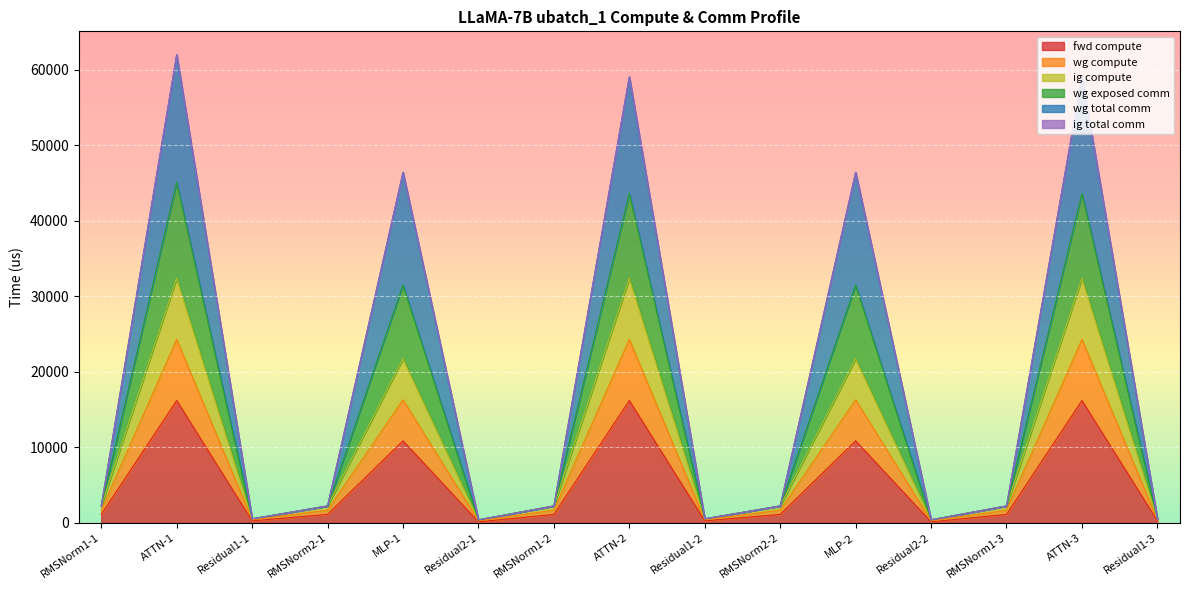

At which category is the sum across all series the highest?

ATTN-1